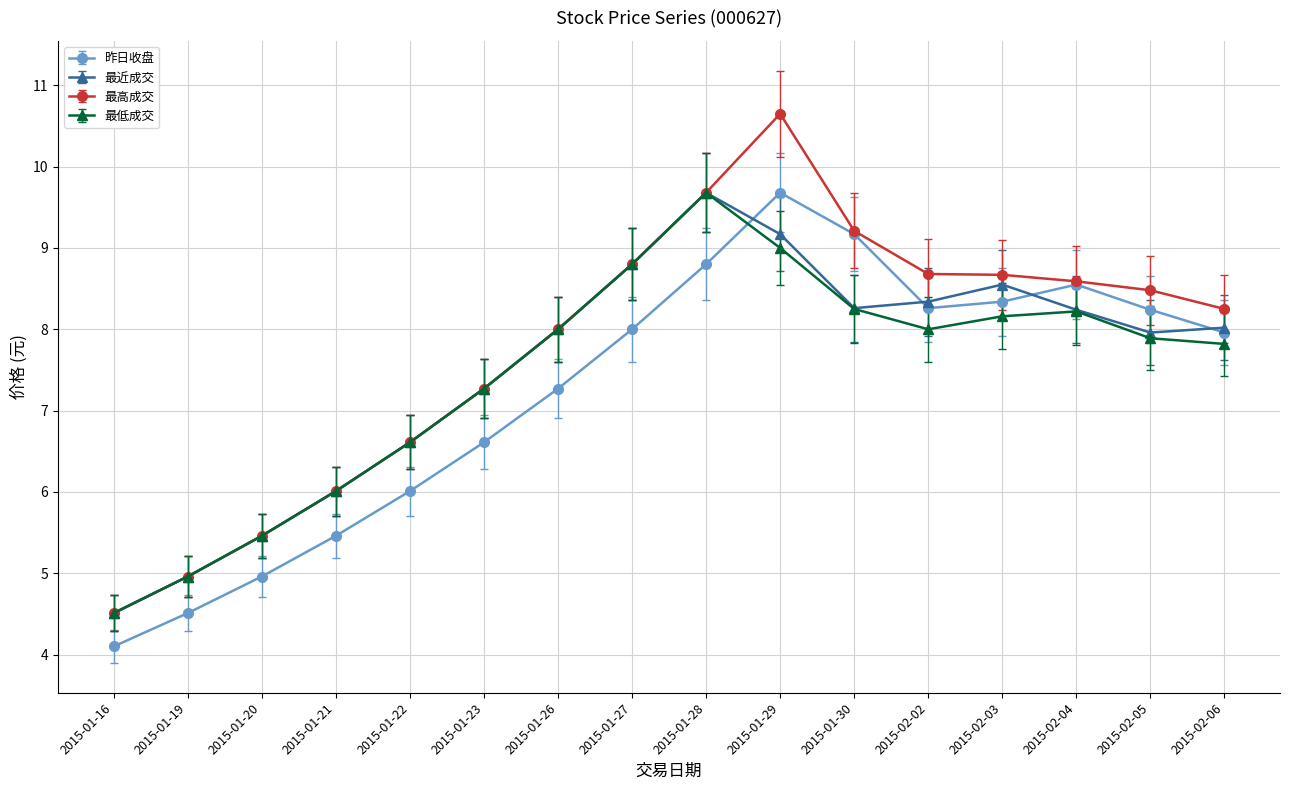

Which series changed the most between 2015-01-27 and 2015-02-06?

最低成交